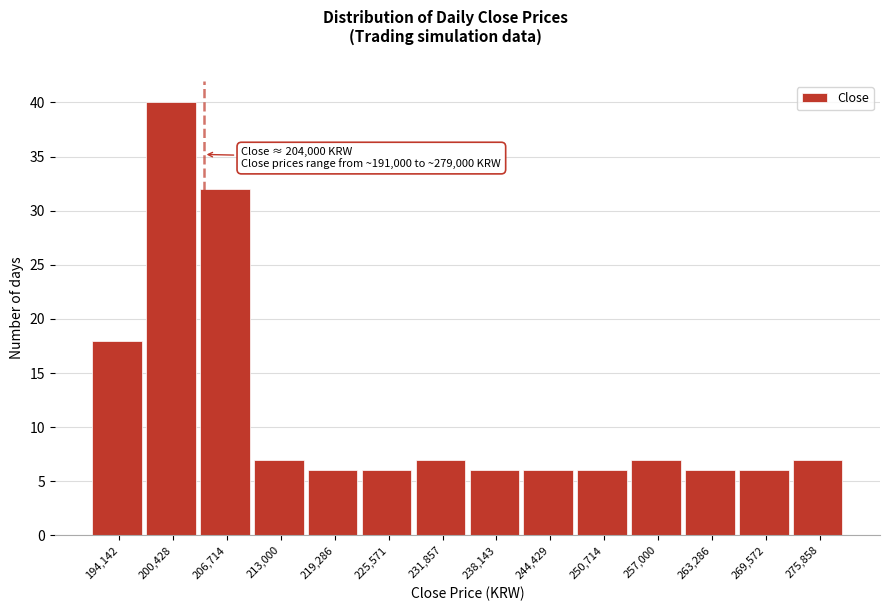

Over which range of the x-axis is the bar tallest?

197000 to 204000